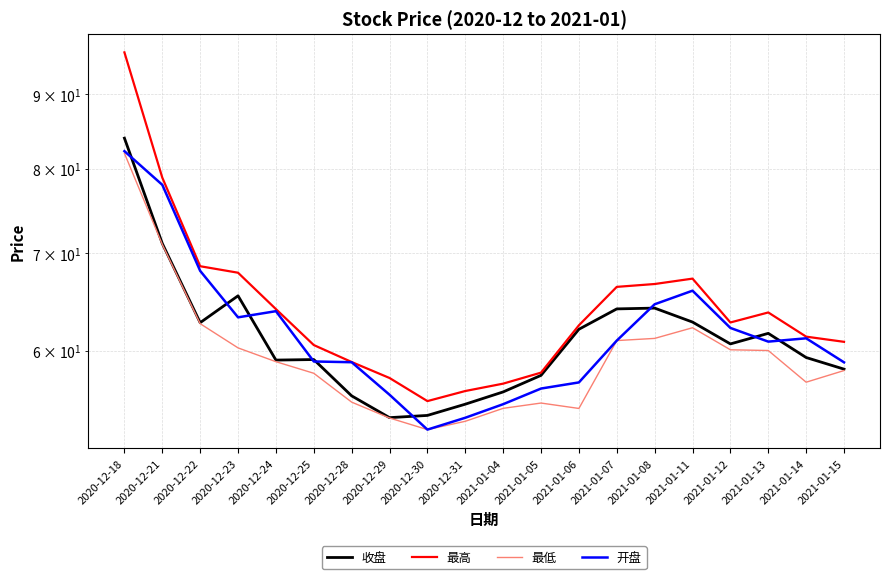

Read the 开盘 value at 2020-12-21.

78.0